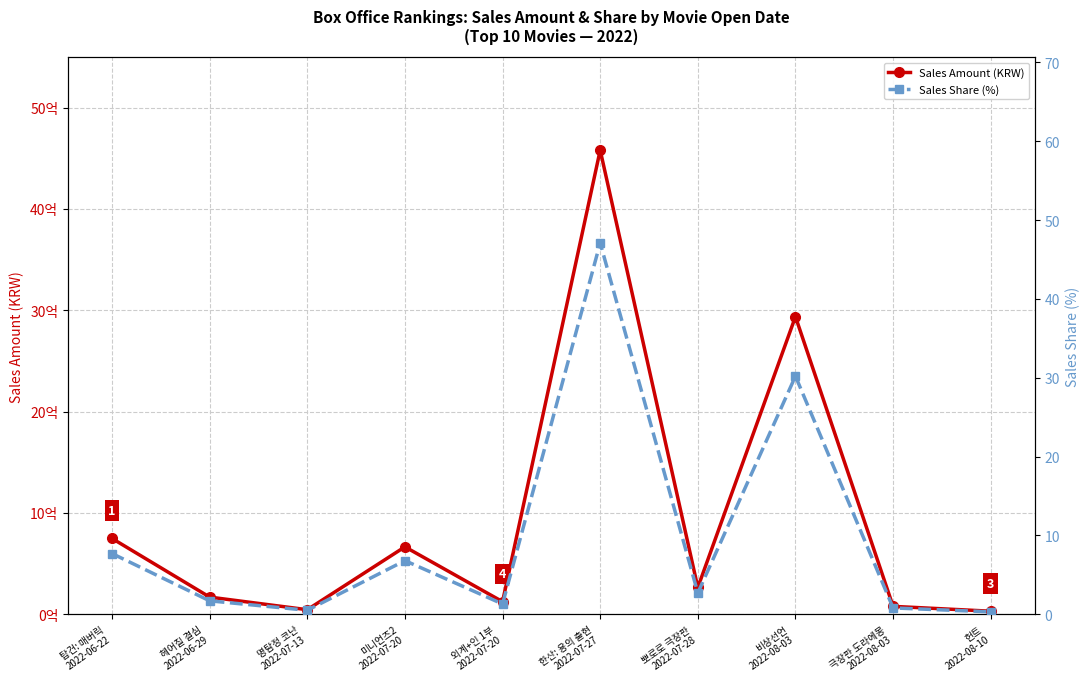

Is it true that Sales Amount (KRW) equals 44635198.0 at 명탐정 코난
2022-07-13?

True